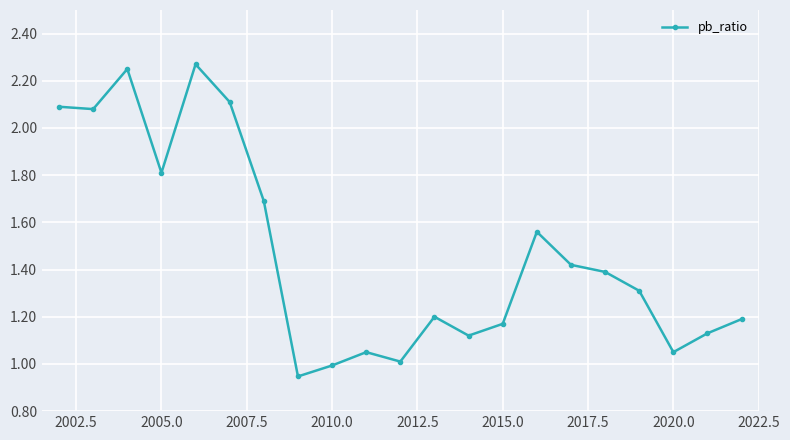

What is the sum of all values?

30.8